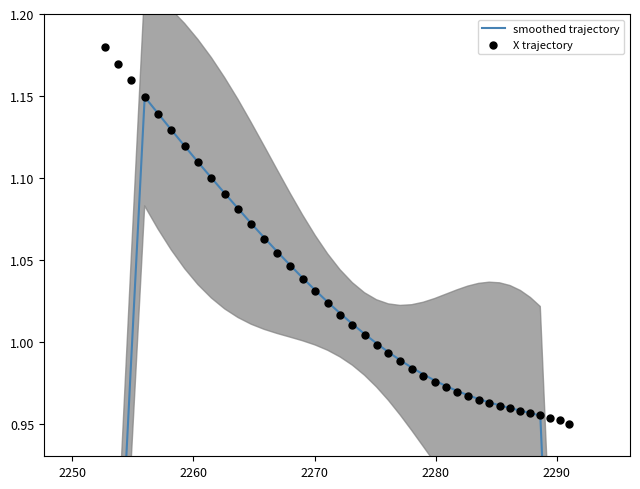

What are all the series names shown in the legend?

smoothed trajectory, X trajectory